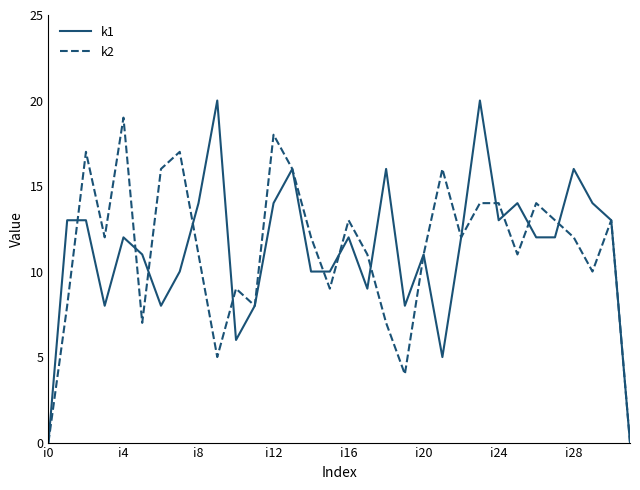

What is the greatest value displayed?

20